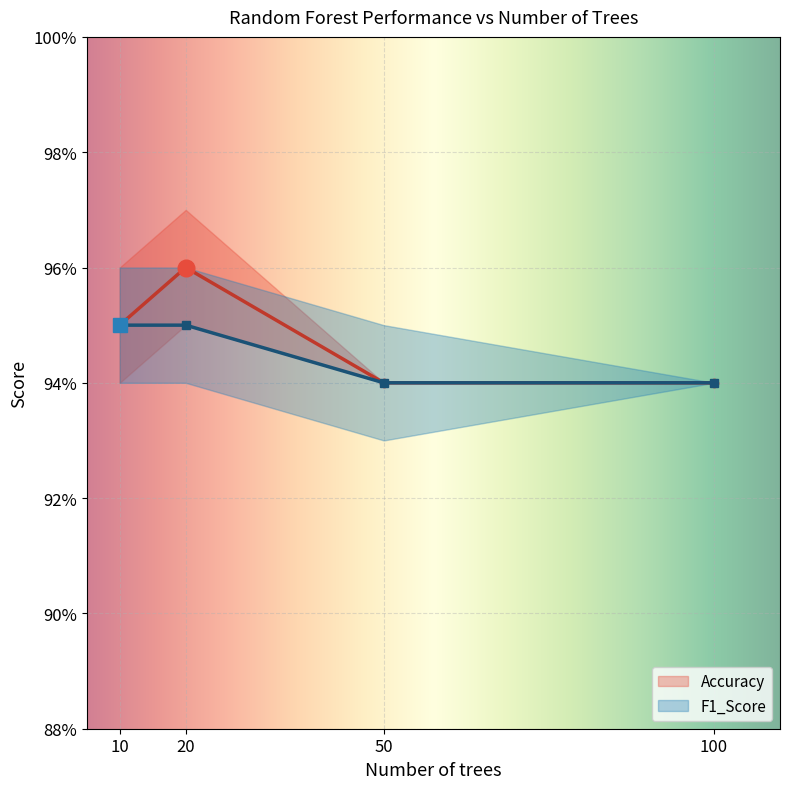

True or false: Accuracy_std has more than 2 interior local peaks.

False